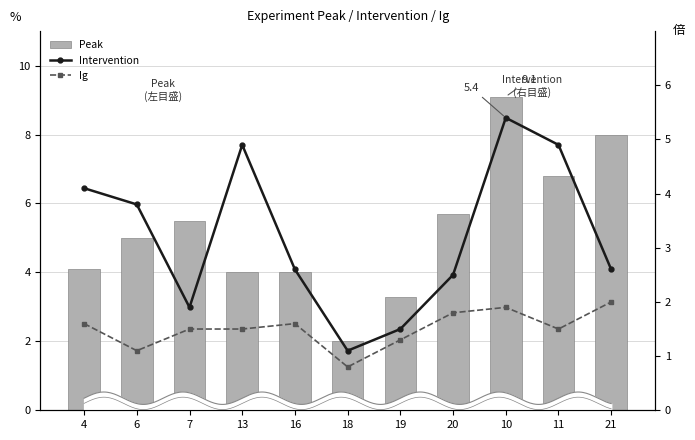

Which series has the largest range (max minus min)?

Peak